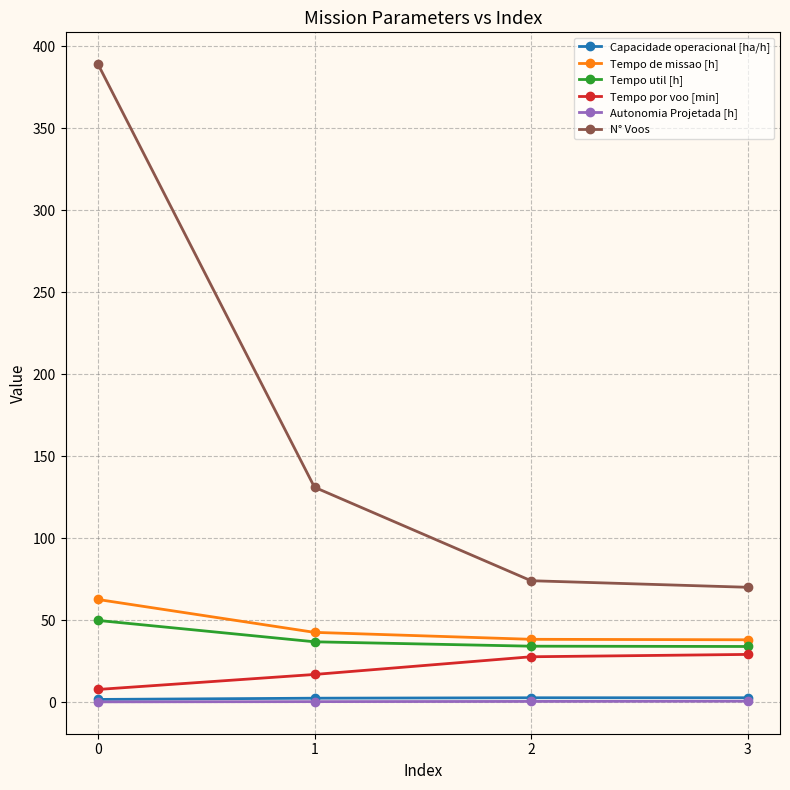

What is the highest value of the Tempo util [h] series?

49.8